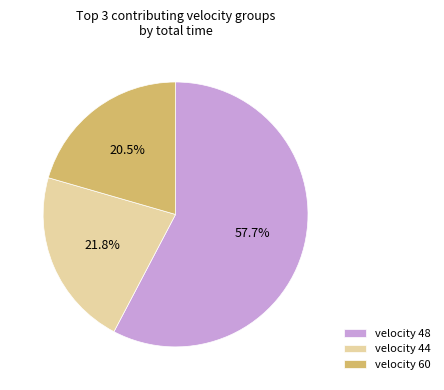

To the nearest percent, what is the difference between the largest and smallest slice percentages?

37%